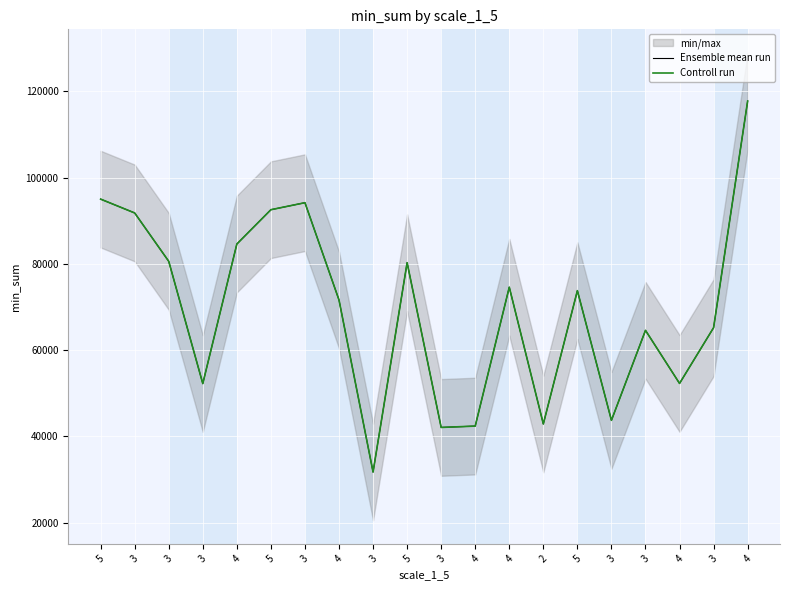

True or false: Controll run and Ensemble mean run cross at least once.

False